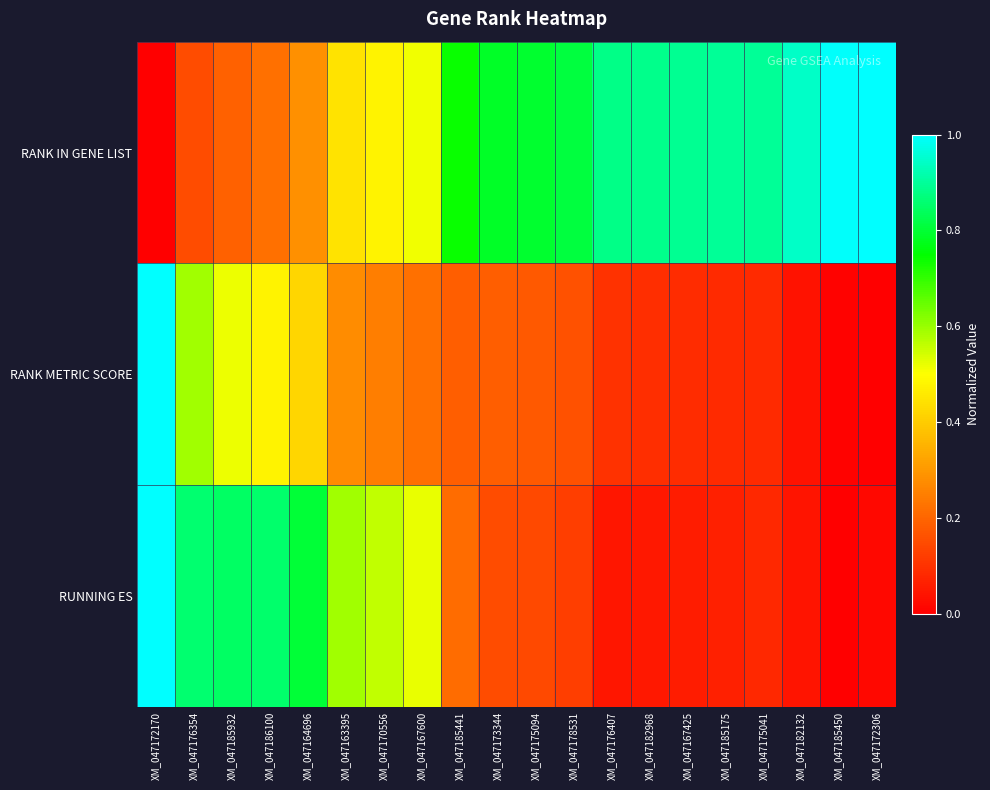

Between XM_047185450 and XM_047170556, which is larger?

XM_047185450